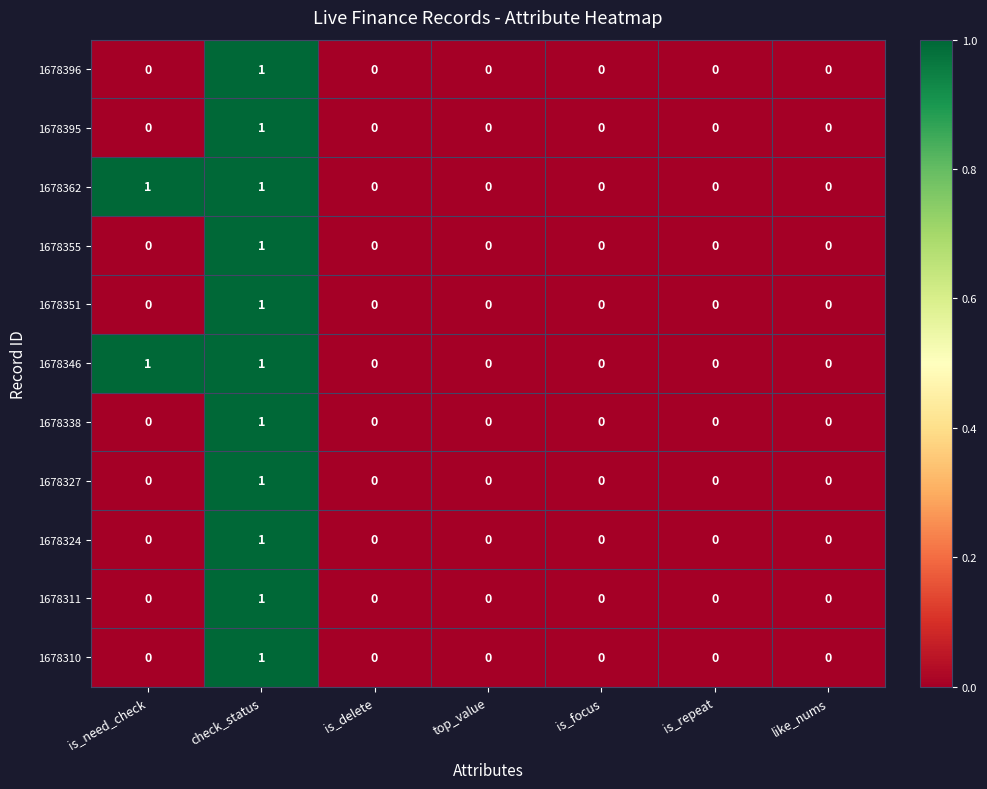

Which category has the highest value in the 1678355 series?

check_status